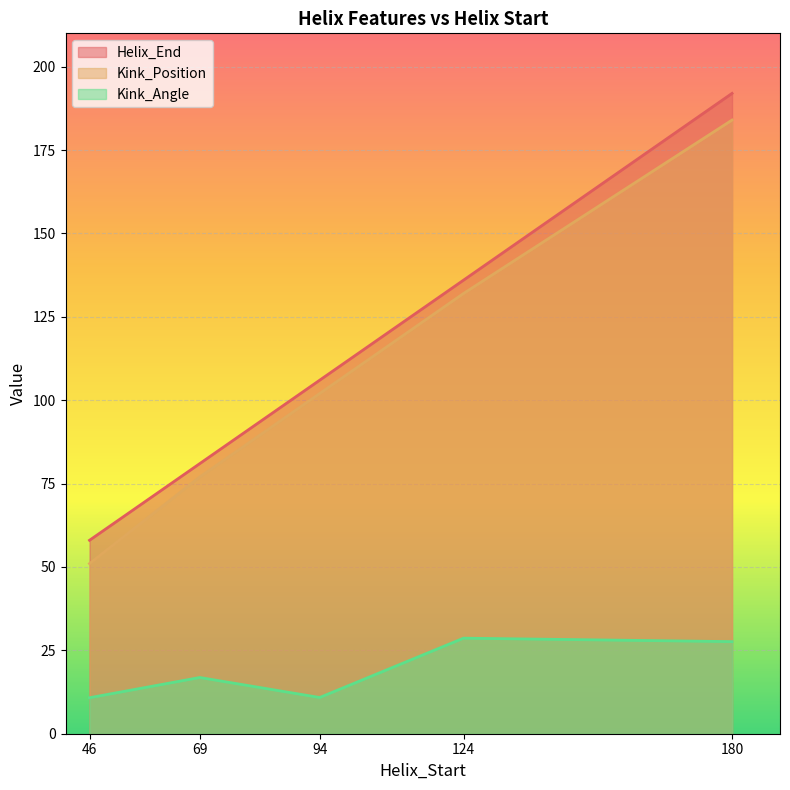

The value of Helix_End at 94 is 69.9. True or false?

False